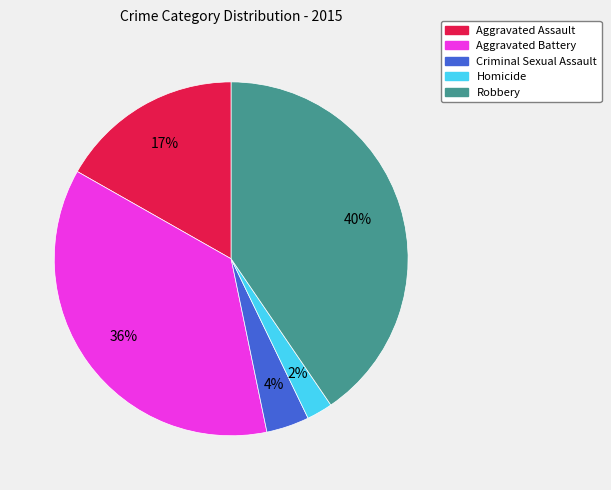

What is the ratio of the value at Aggravated Assault to the value at Aggravated Battery?

0.5